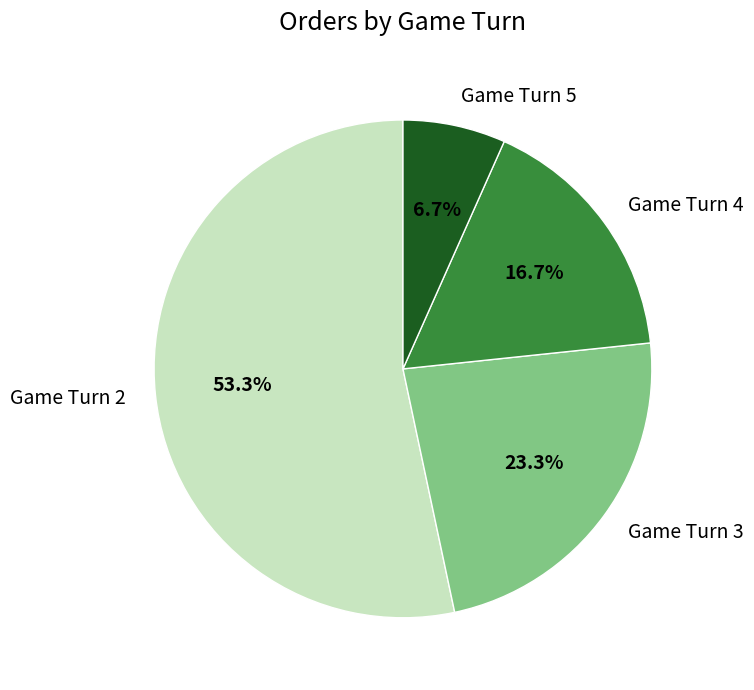

To the nearest percent, what is the average slice percentage?

25%